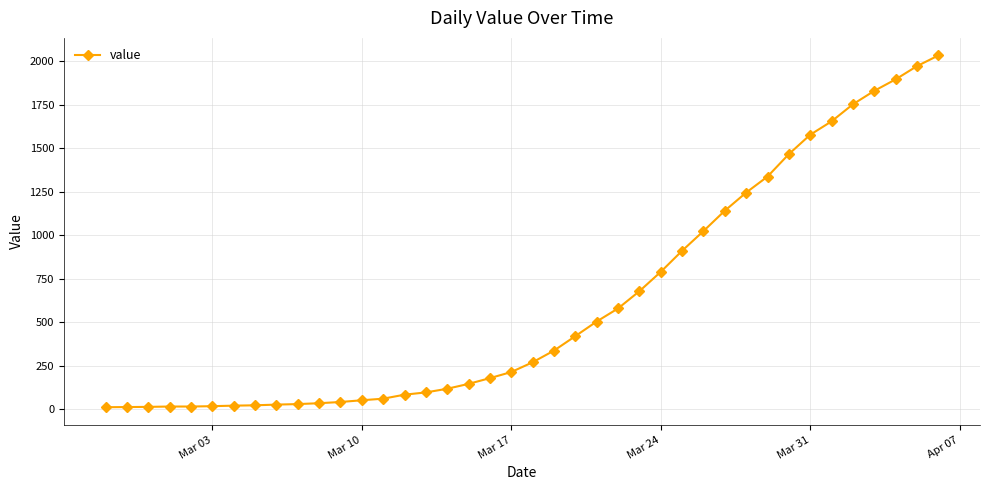

What is the average value?

616